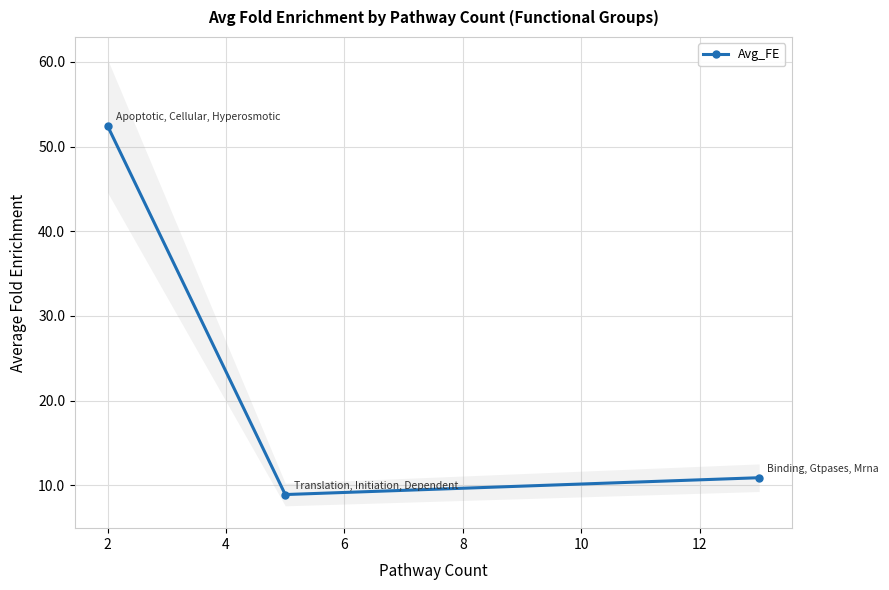

What is the highest value of the Avg_FE series?

52.4